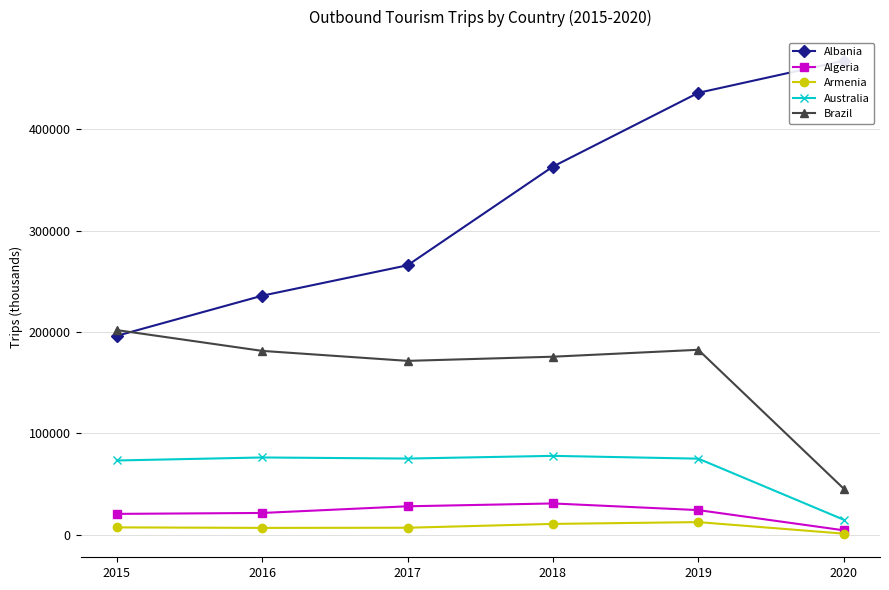

How many distinct data groups are displayed?

5